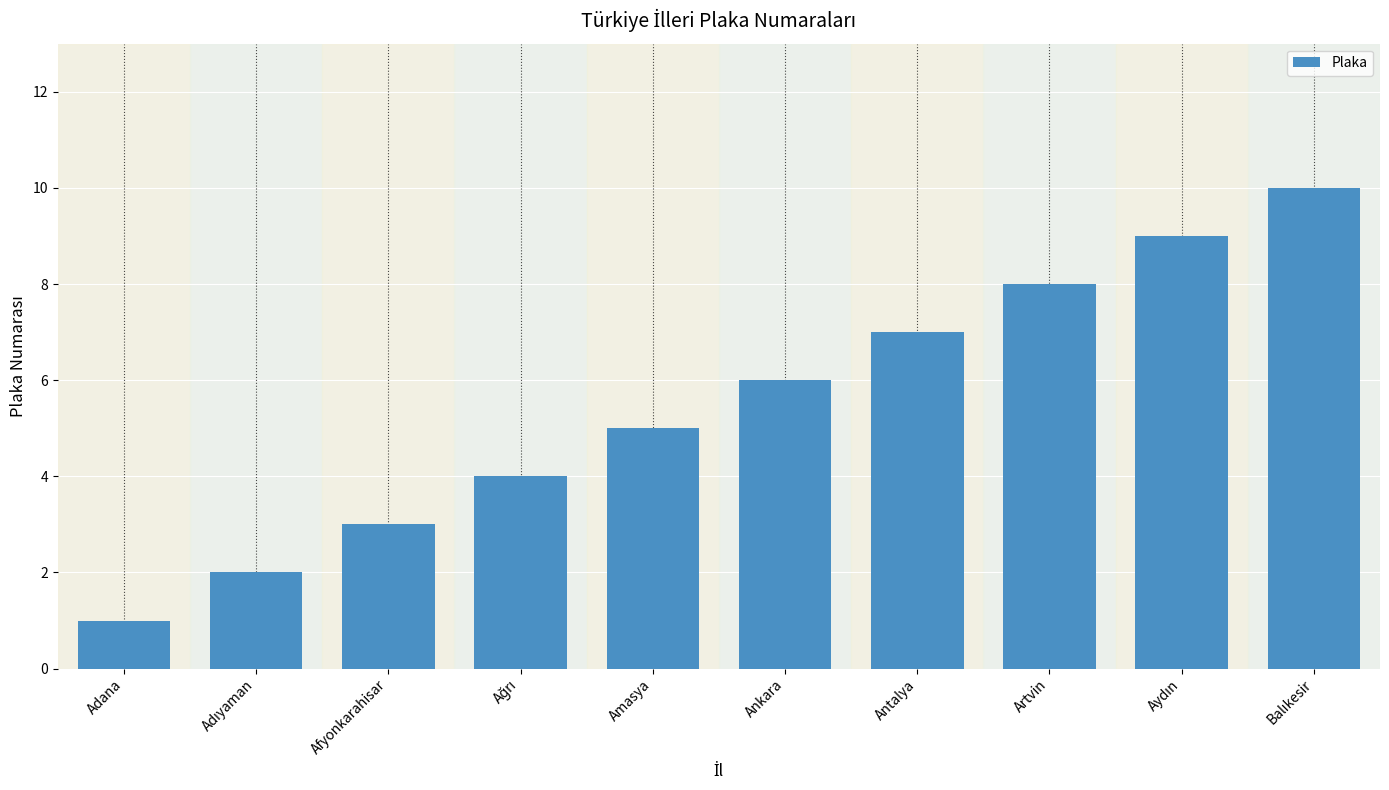

What is the maximum value shown in the chart?

10